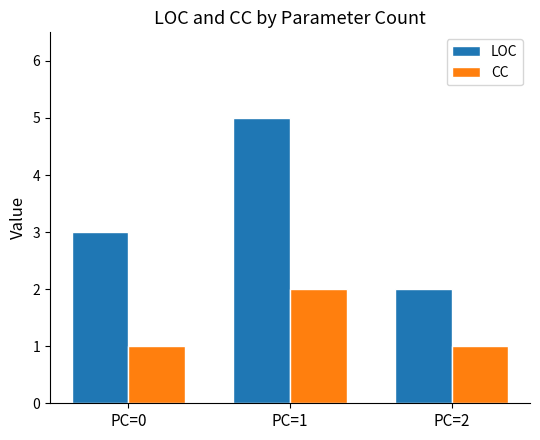

Reading left to right, transcribe all the data shown in this chart.

LOC: PC=0=3	PC=1=5	PC=2=2
CC: PC=0=1	PC=1=2	PC=2=1